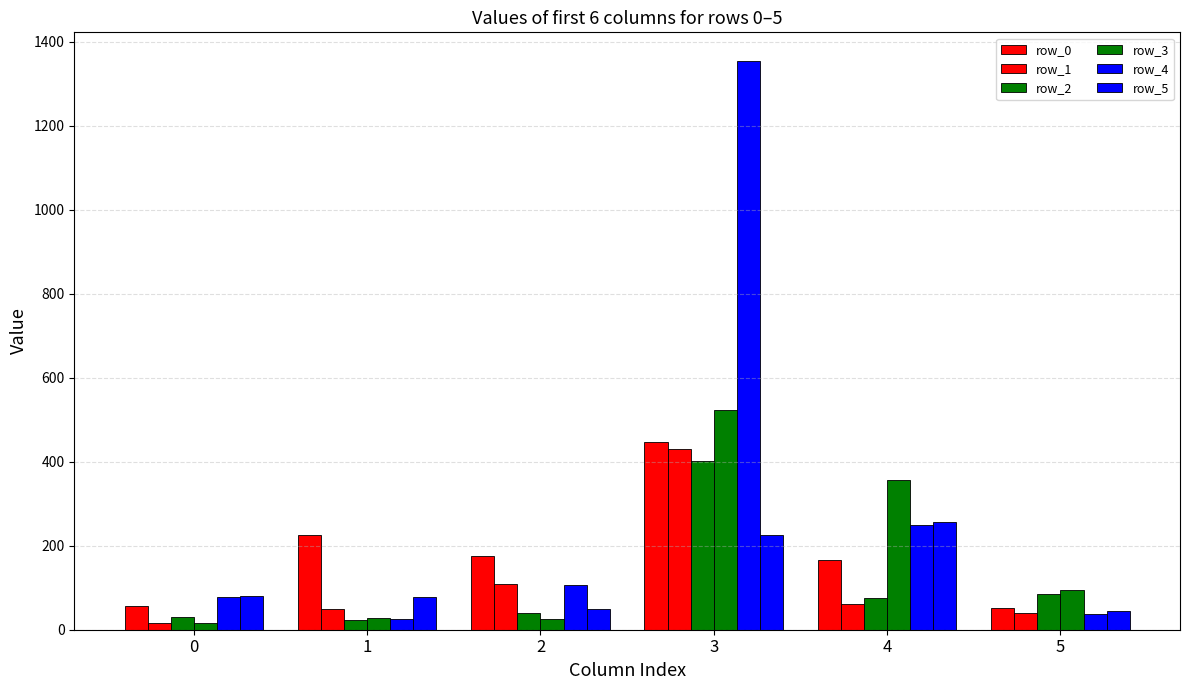

Between 1 and 3, which series saw the biggest shift?

row_4